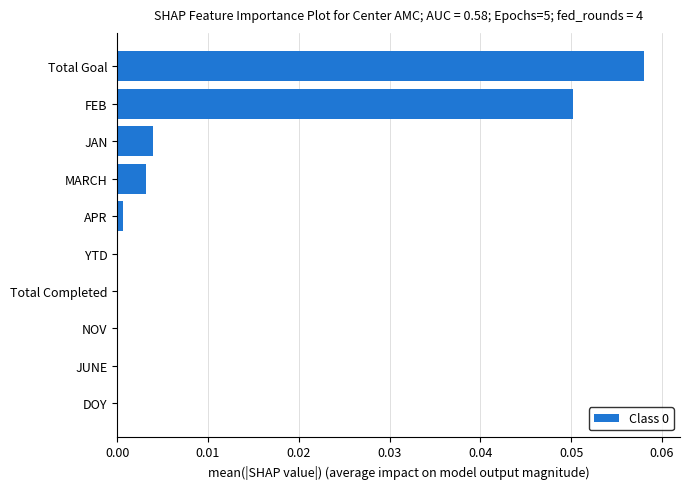

Which category has the highest value across all series?

Total Goal